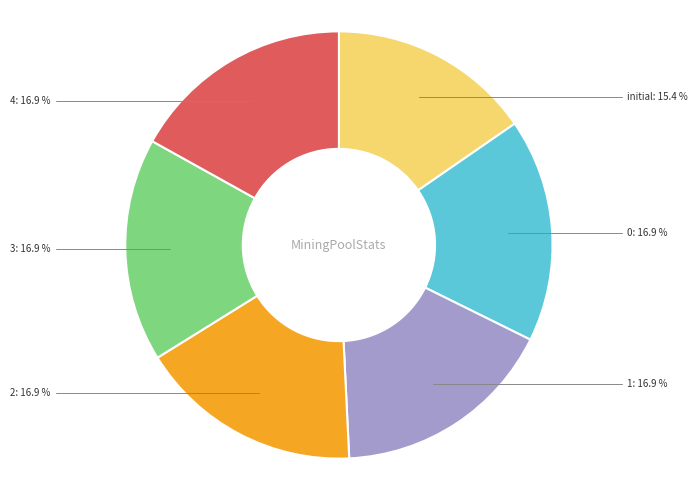

What is the smallest slice in the pie chart?

initial